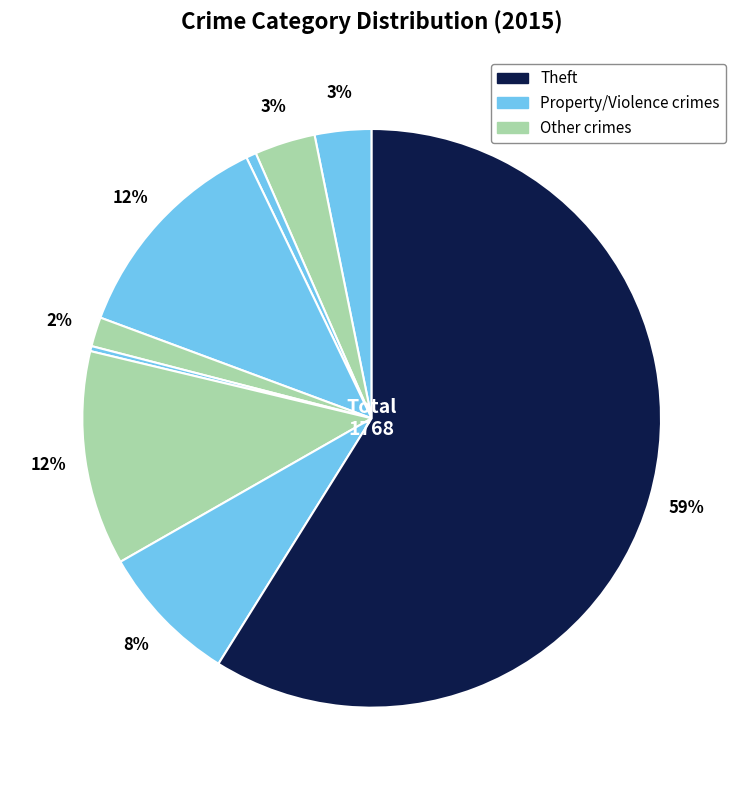

How many segments does this pie chart have?

9